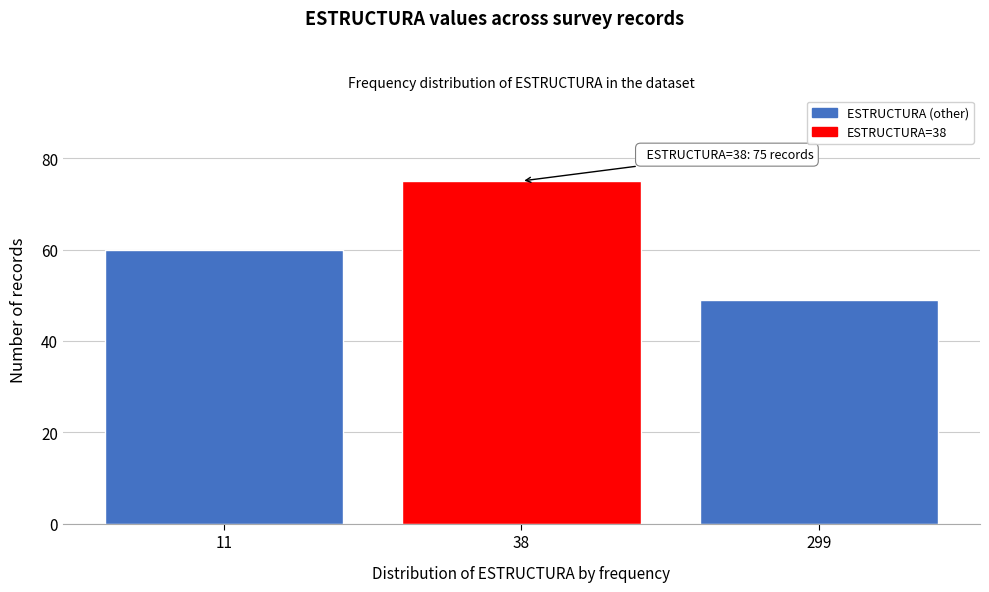

Reading left to right, extract all data points from this chart.

11=60	38=75	299=49